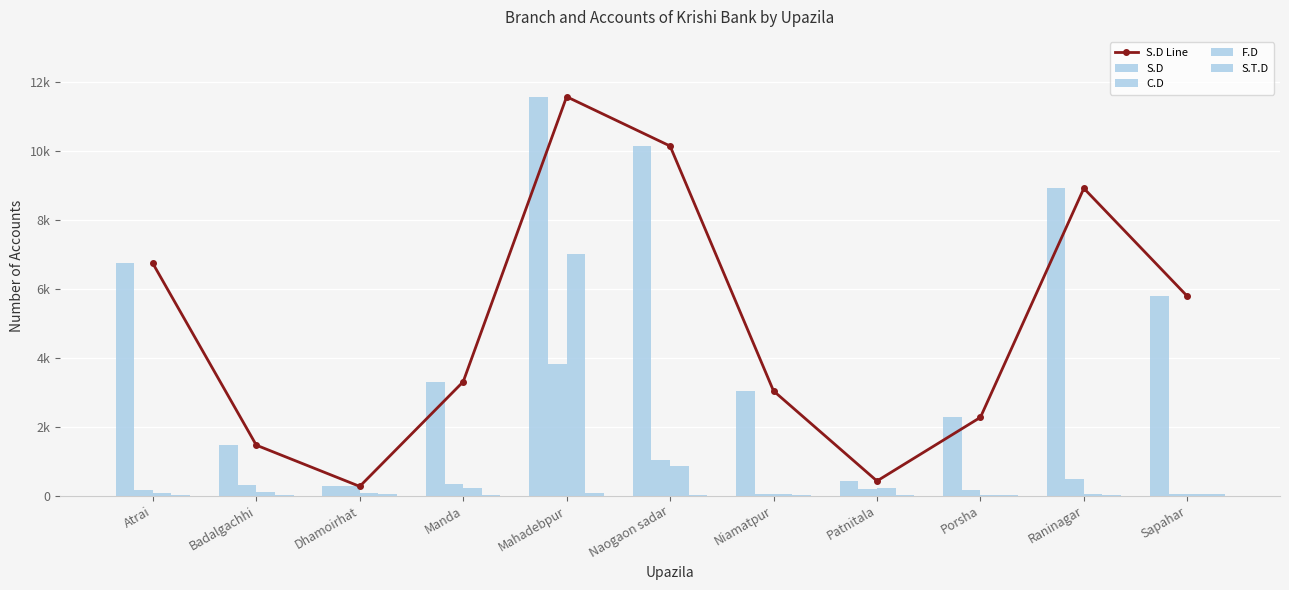

Count the number of data series in this chart.

5